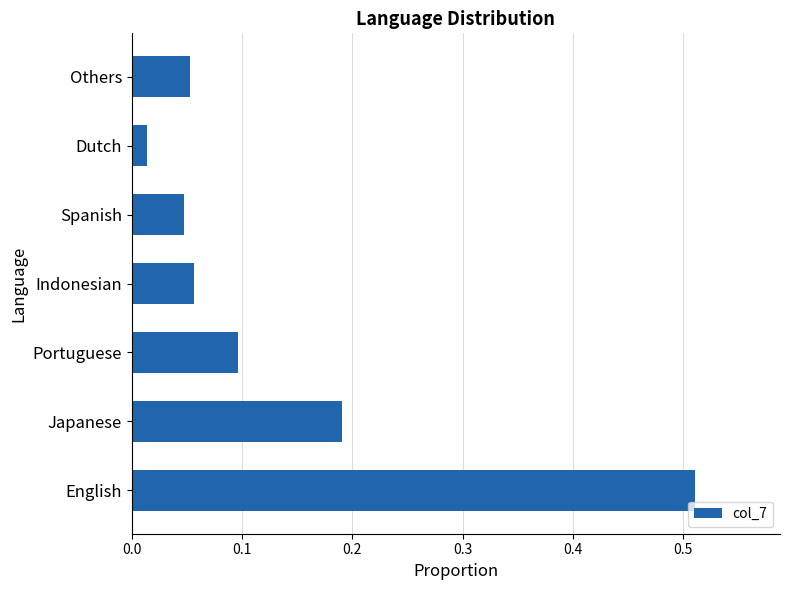

What is the change in value from English to Portuguese?

-0.4